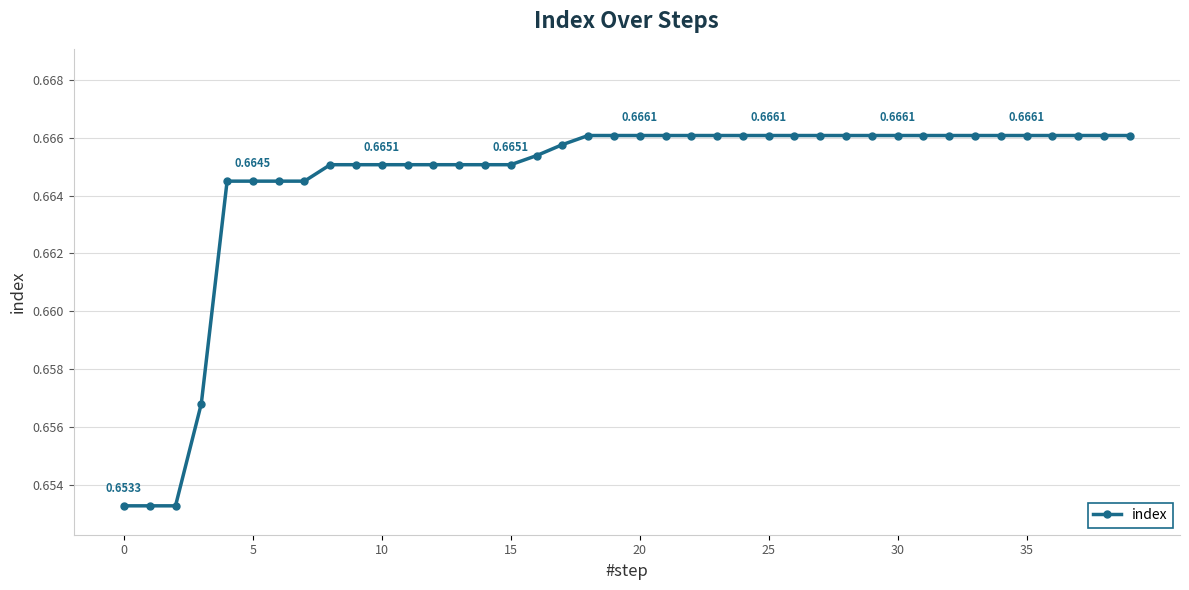

What is the sum of all values?

26.6